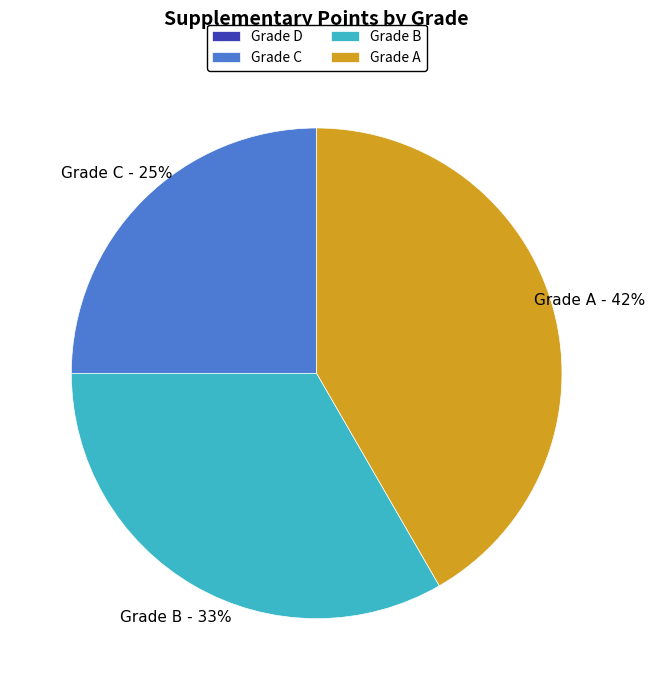

Which slice is the largest?

Grade A